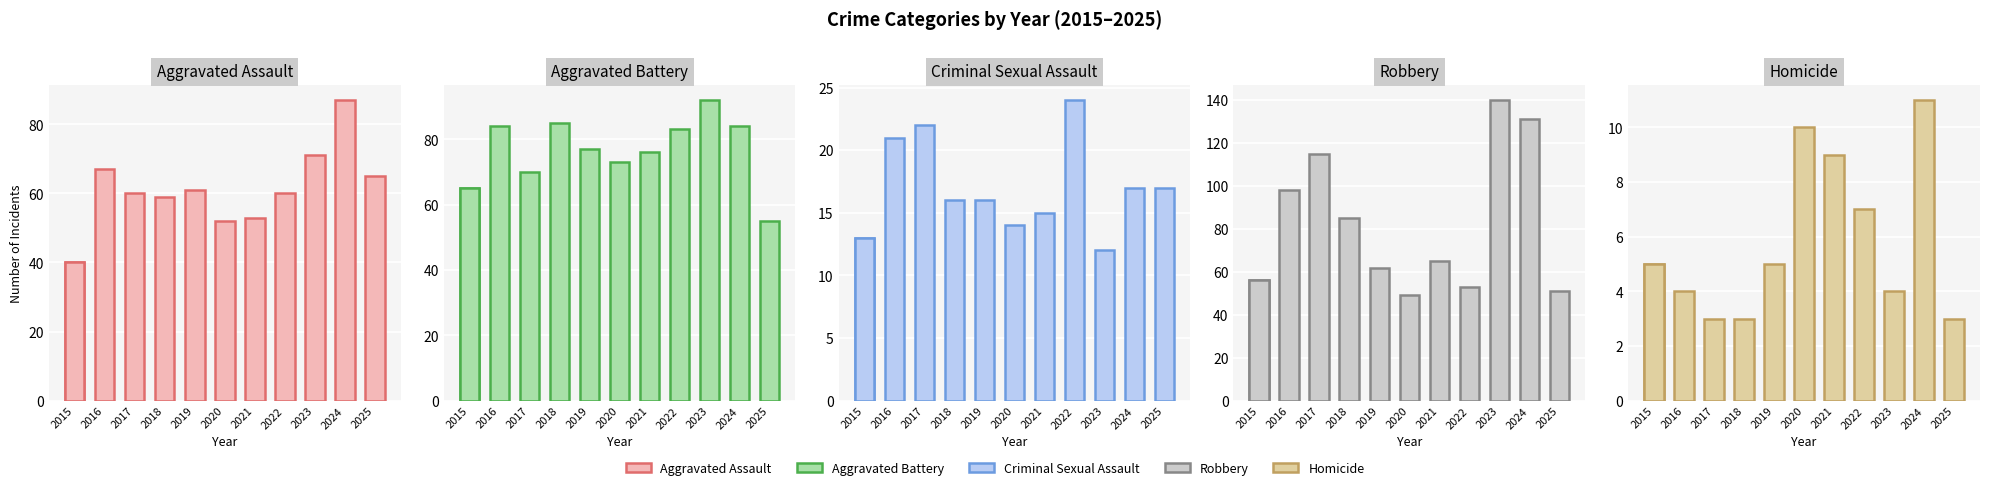

Rank the categories by Criminal Sexual Assault value from highest to lowest.

2022, 2017, 2016, 2024, 2025, 2018, 2019, 2021, 2020, 2015, 2023